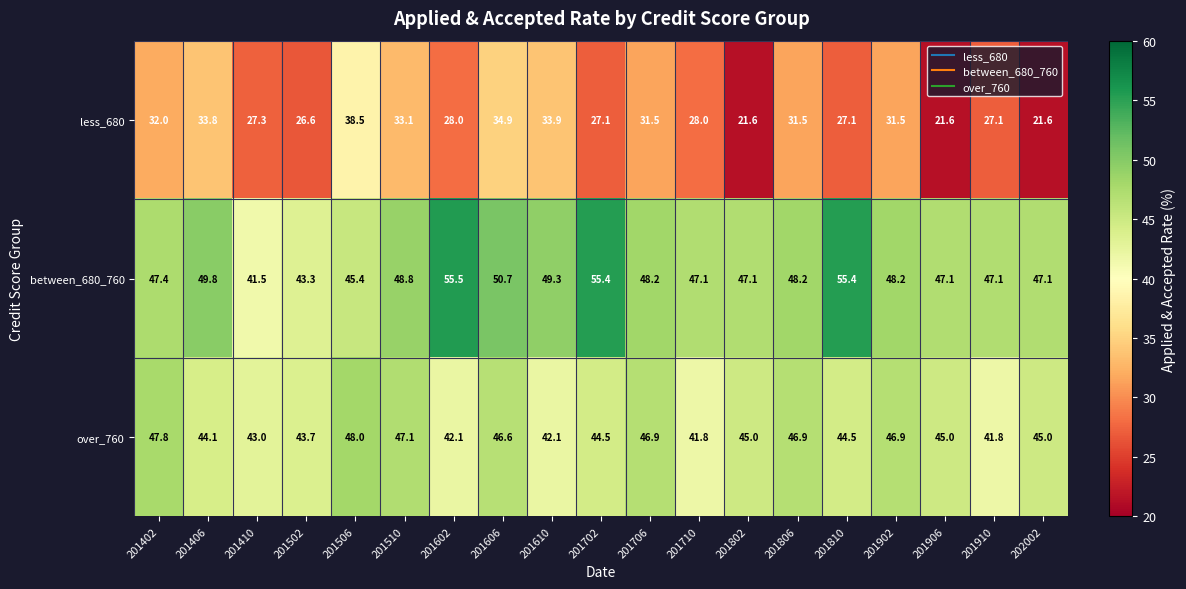

What is the difference between the maximum and minimum values in the less_680 series?

16.9